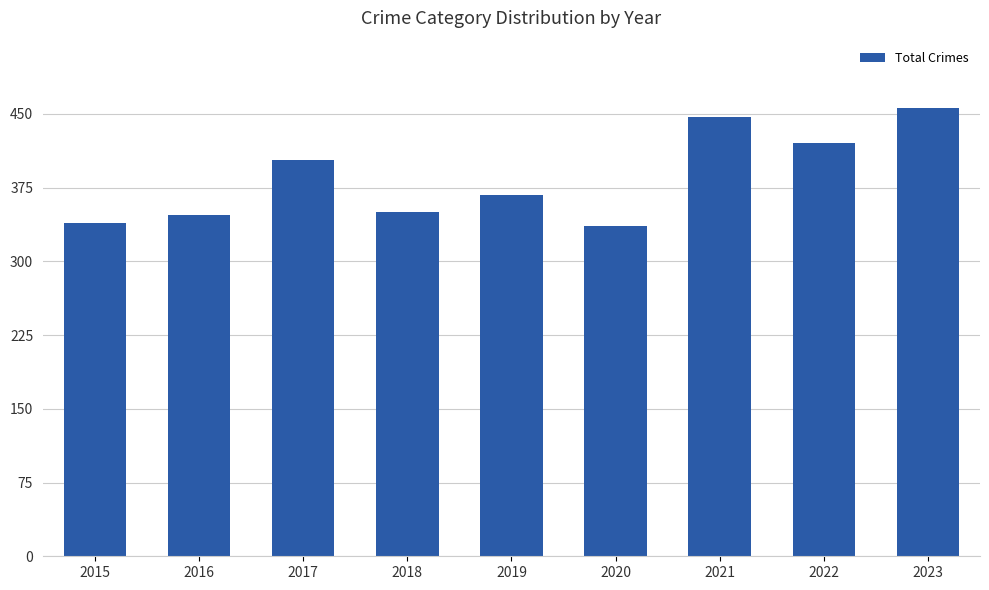

What is the minimum value shown in the chart?

336